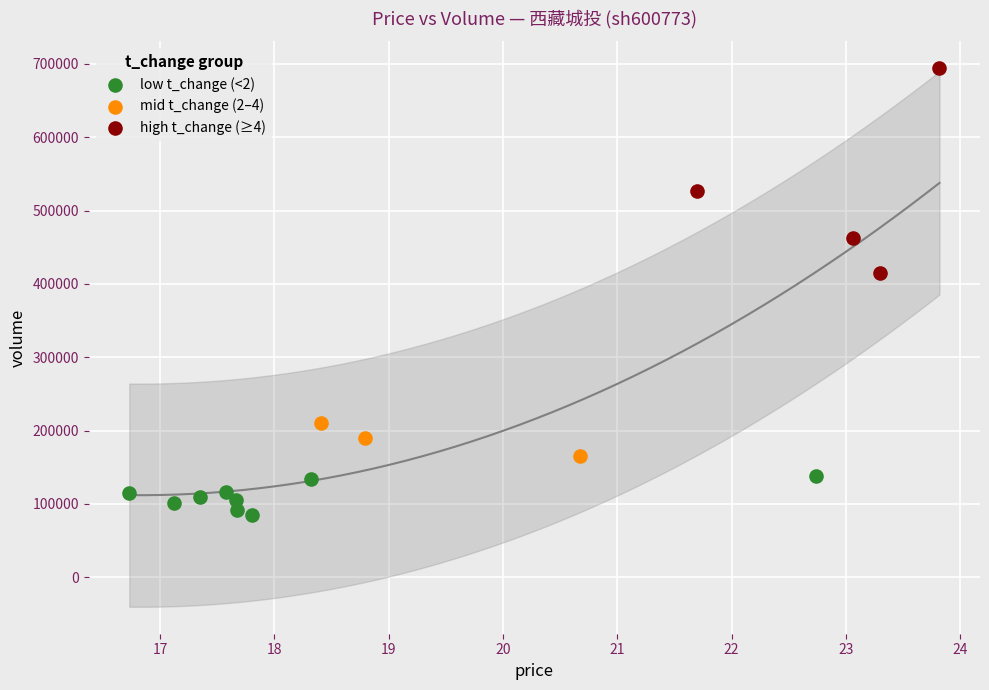

Which series has the largest Y range (max minus min)?

high t_change (≥4)